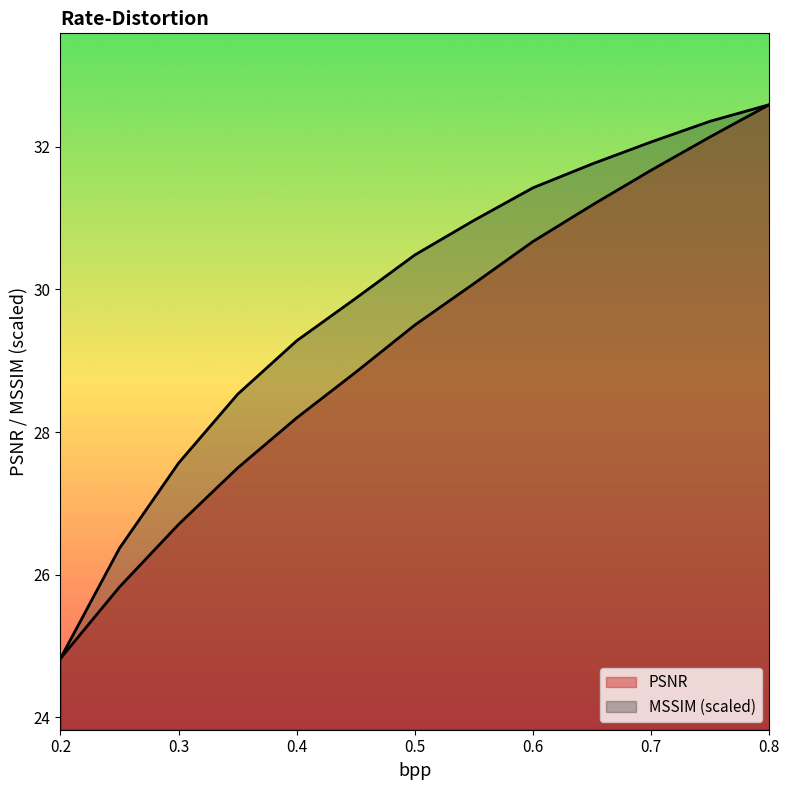

The MSSIM series shows 24.8 at 0.2. True or false?

True